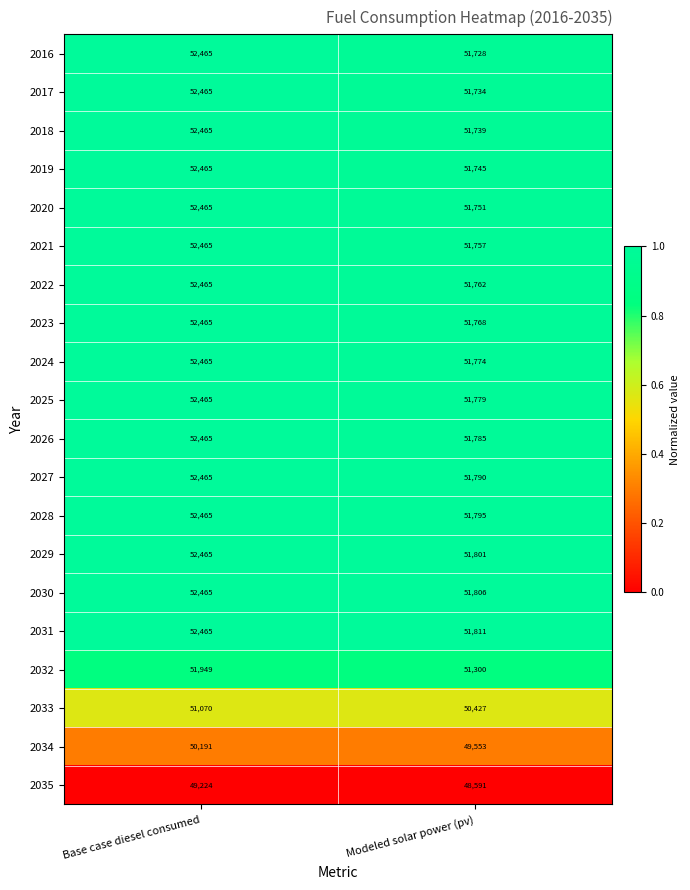

Which series has the largest total across all categories?

2031